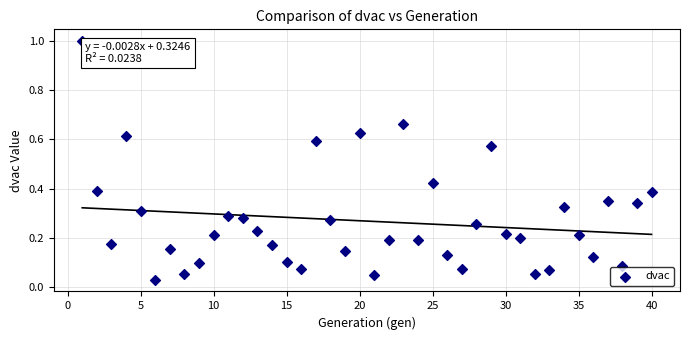

What is the range of Y values (max minus min)?

1.0